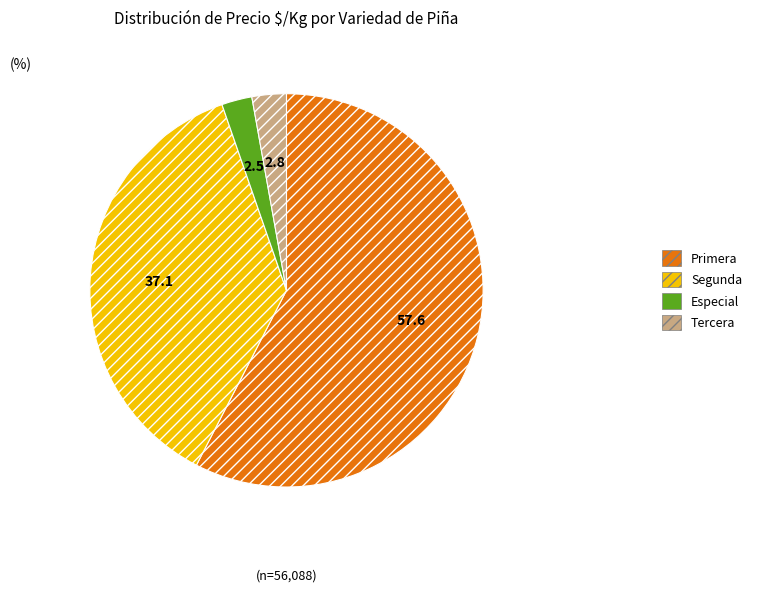

Which has a higher value, Primera or Especial?

Primera